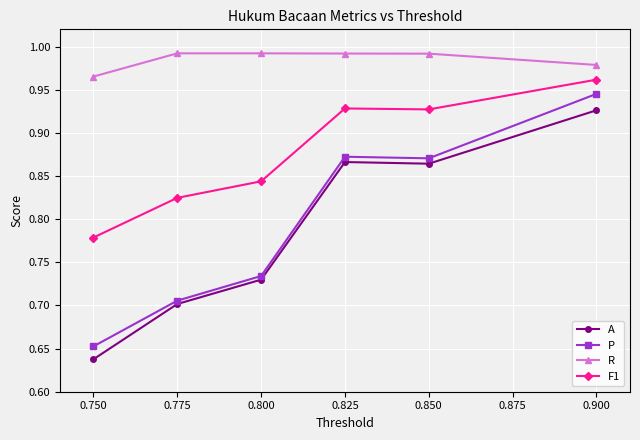

True or false: P has a value of 1.2 at 0.850.

False